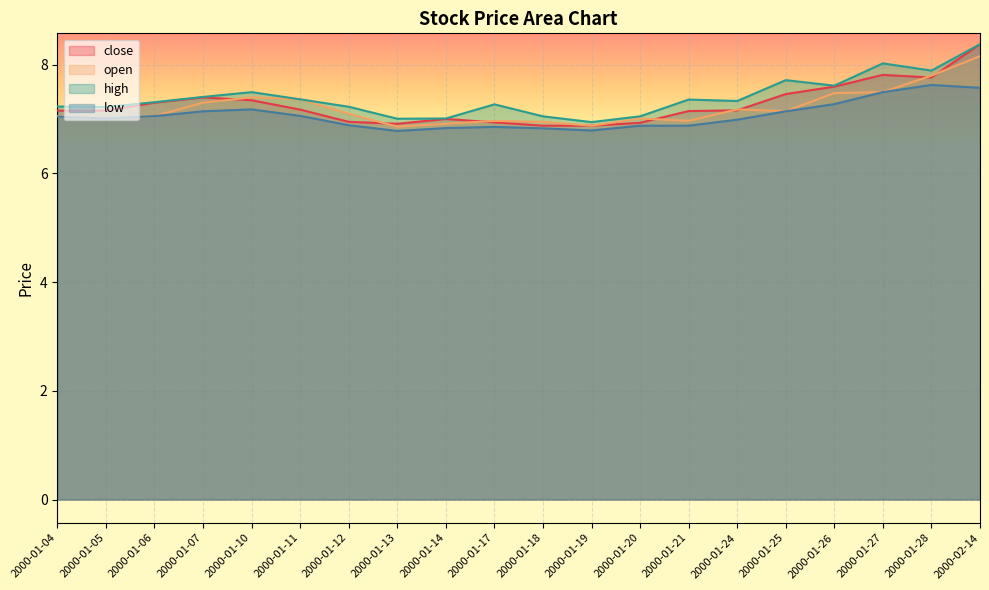

How many lines are shown in the chart?

4